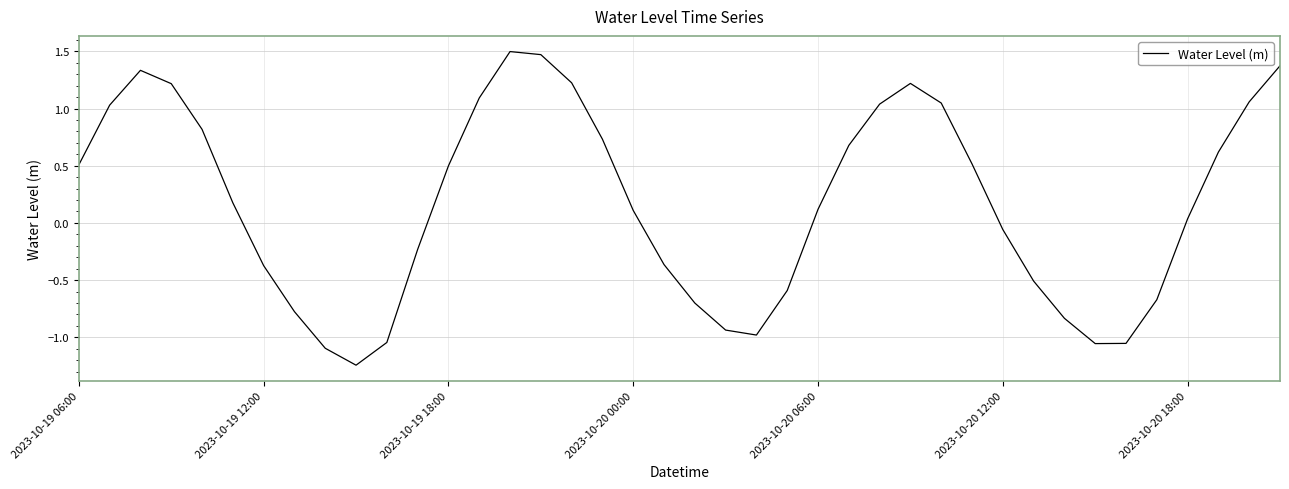

What is the maximum value shown in the chart?

1.5